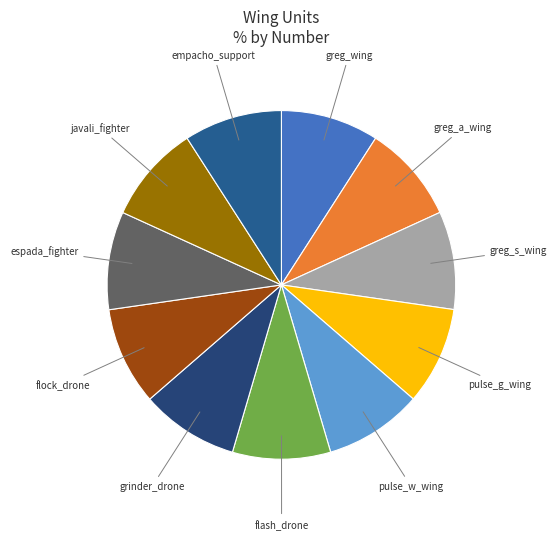

How many slices are in this pie chart?

11